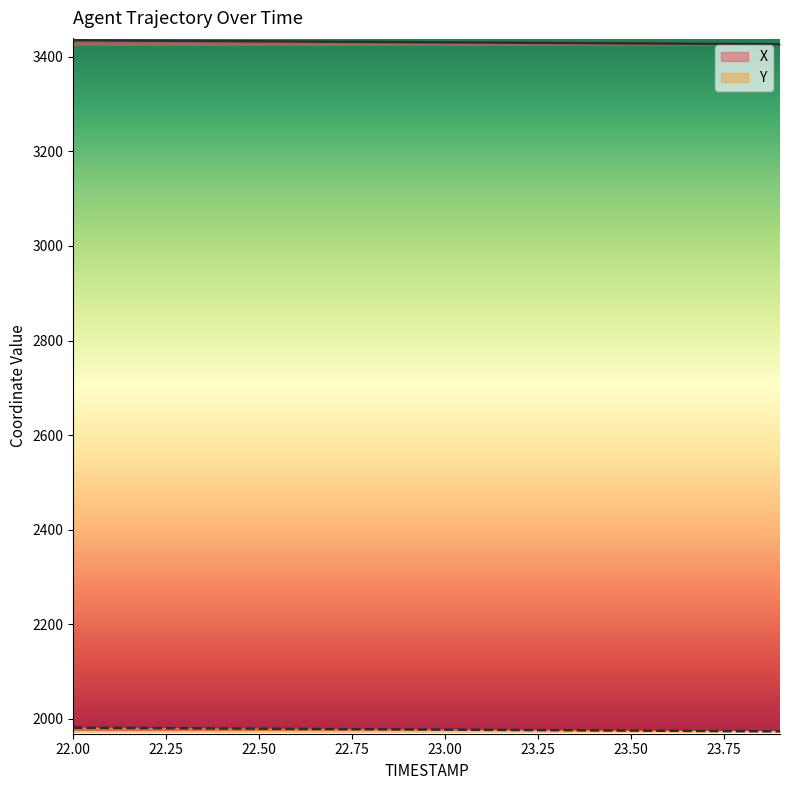

What is the total value across all series at 22.50?

5412.0